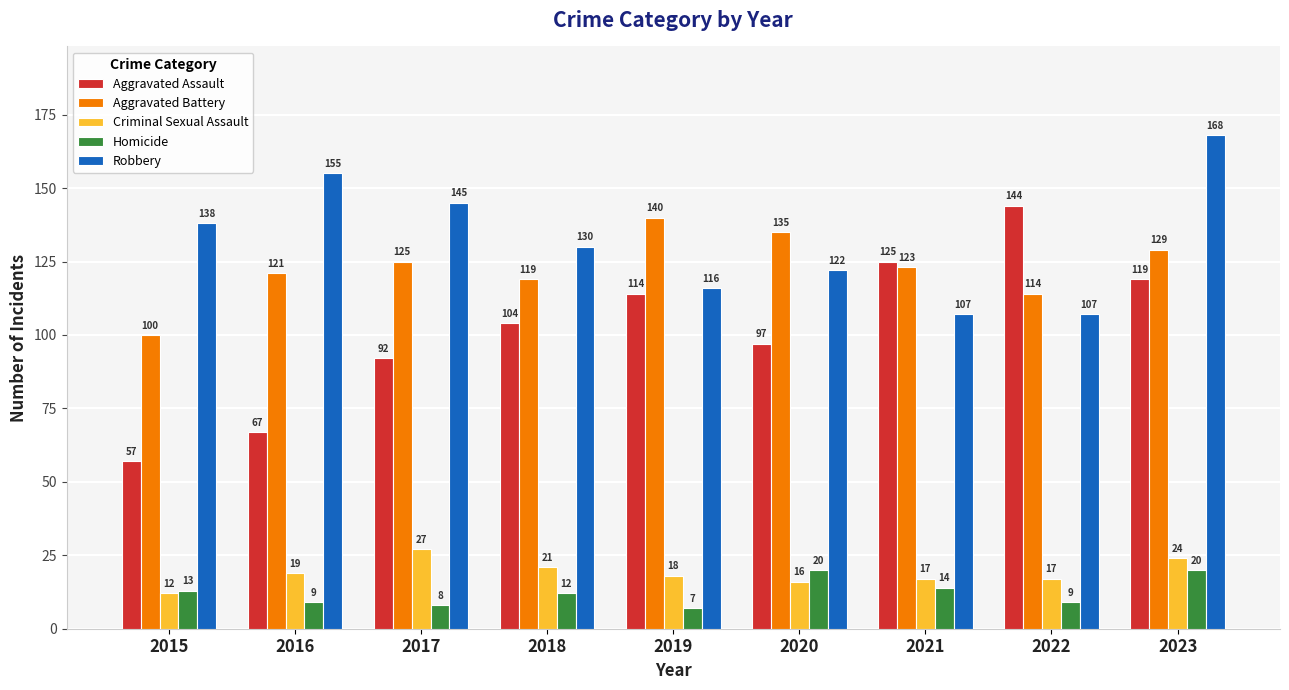

Is it true that Aggravated Battery equals 39 at 2020?

False